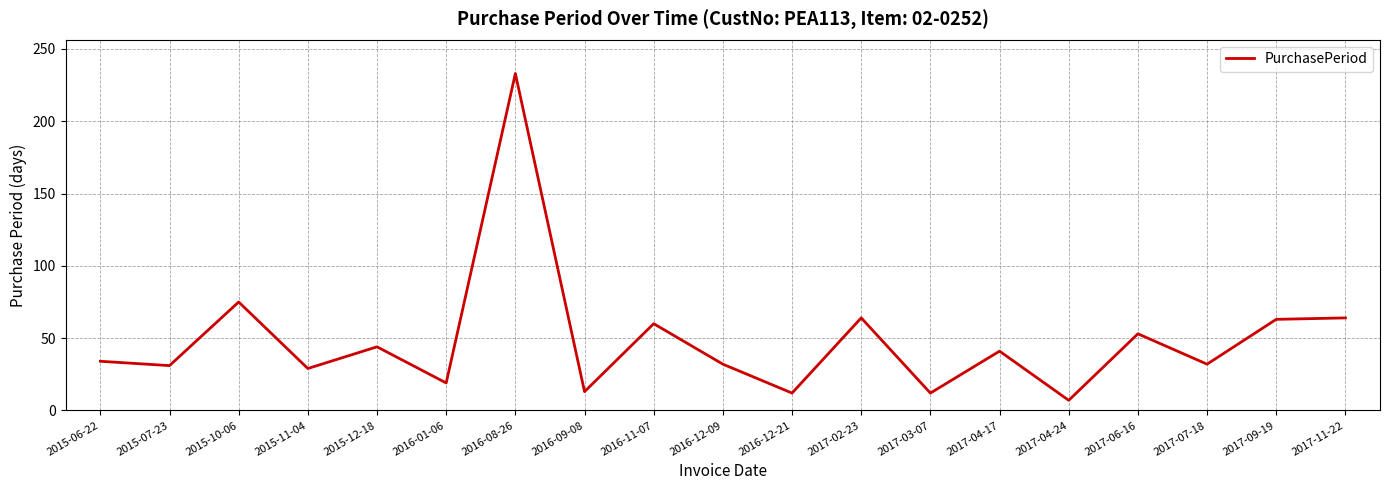

The chart shows a value of 9 at 2015-07-23. True or false?

False